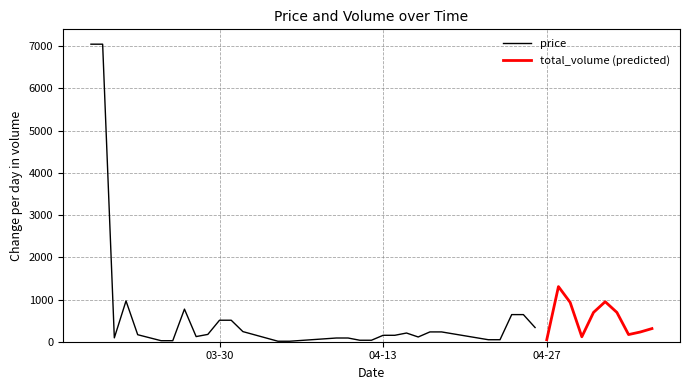

What is the highest value of the price series?

7048.8